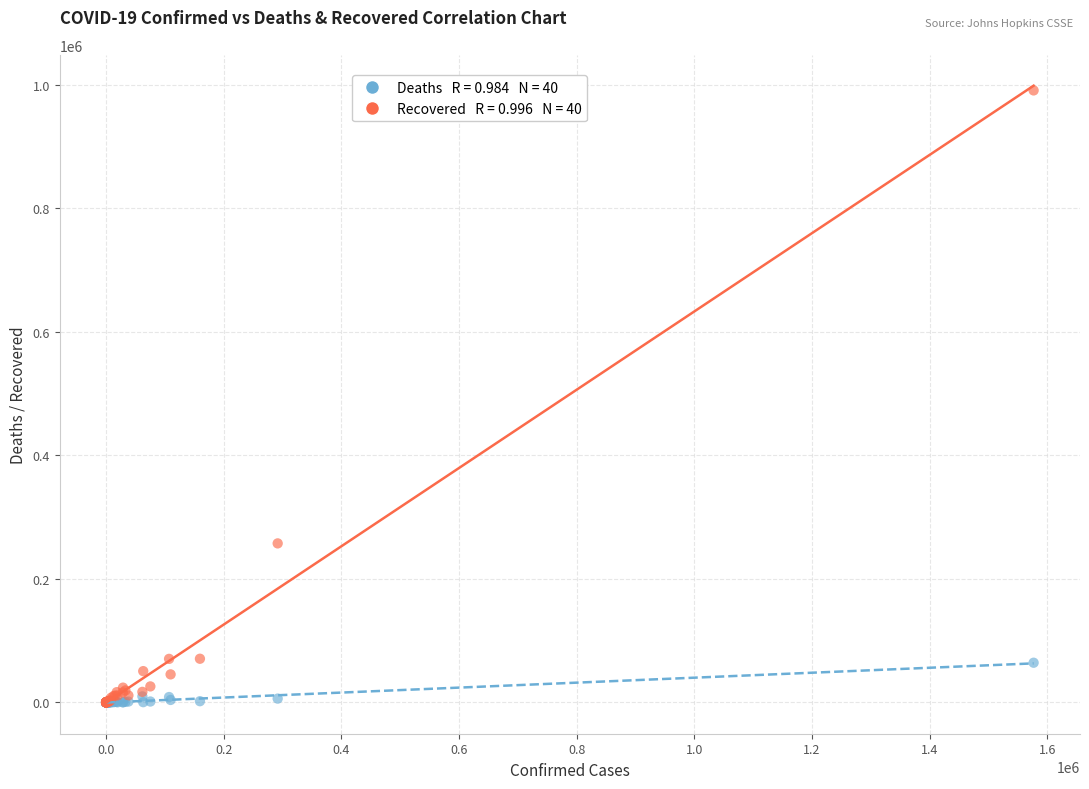

Across all series, what Y value is closest to 495365?

257451